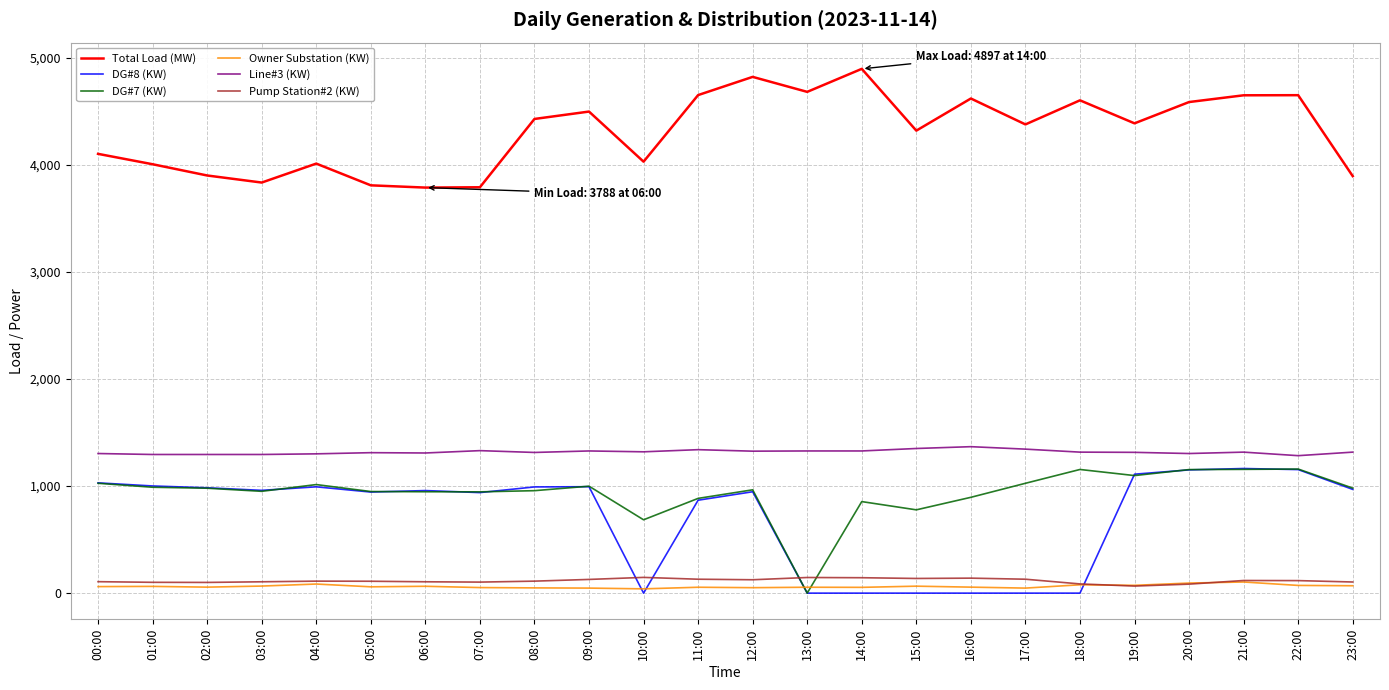

Which series changed the most between 06:00 and 11:00?

Total Load (MW)